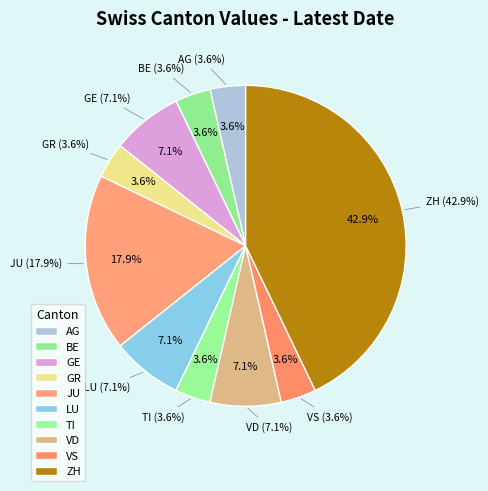

Which slice is the largest?

ZH